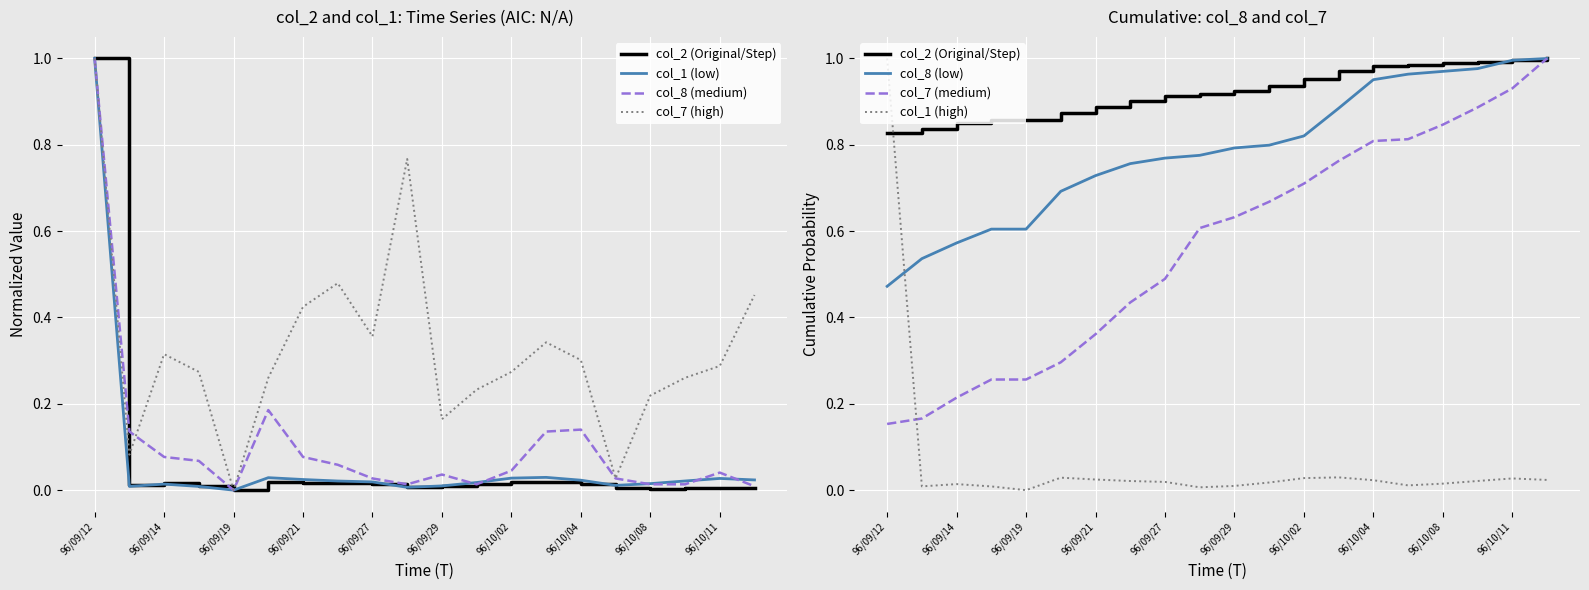

Does the chart display data point markers on the line(s)?

No